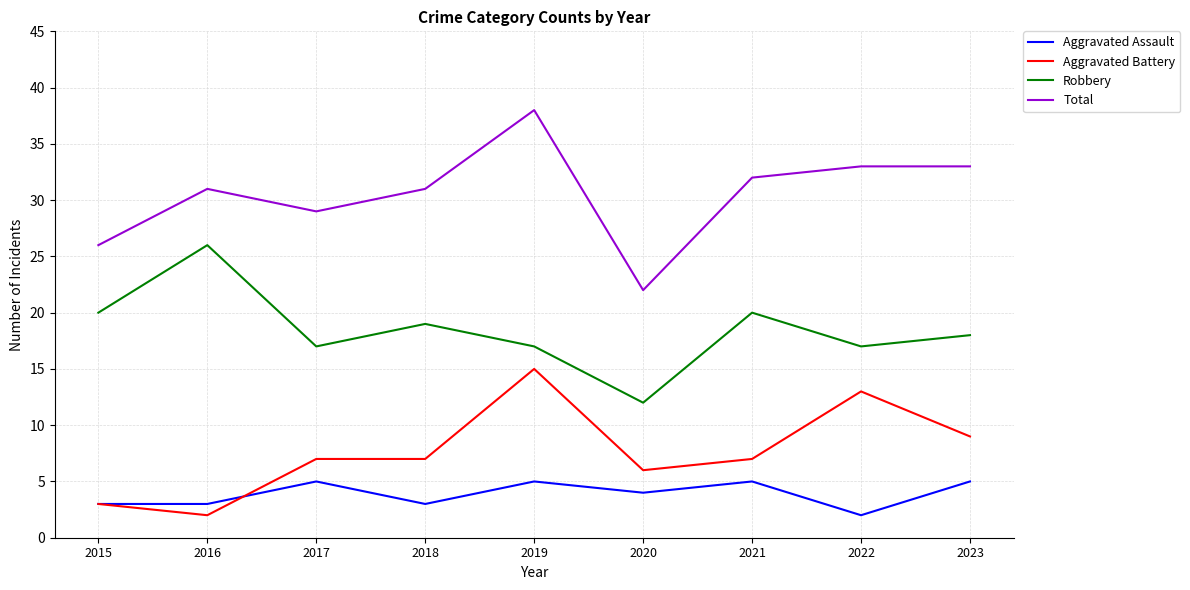

How many lines are shown in the chart?

4